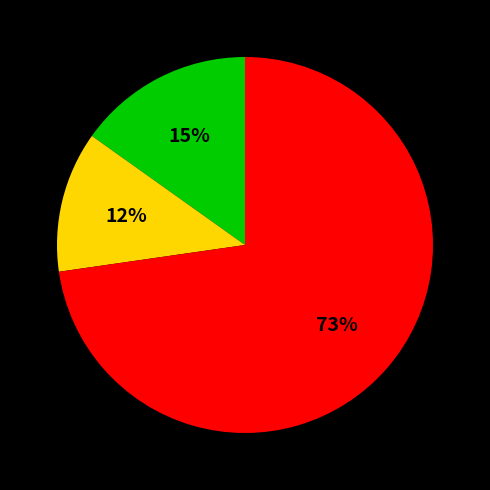

How many slices are in this pie chart?

3